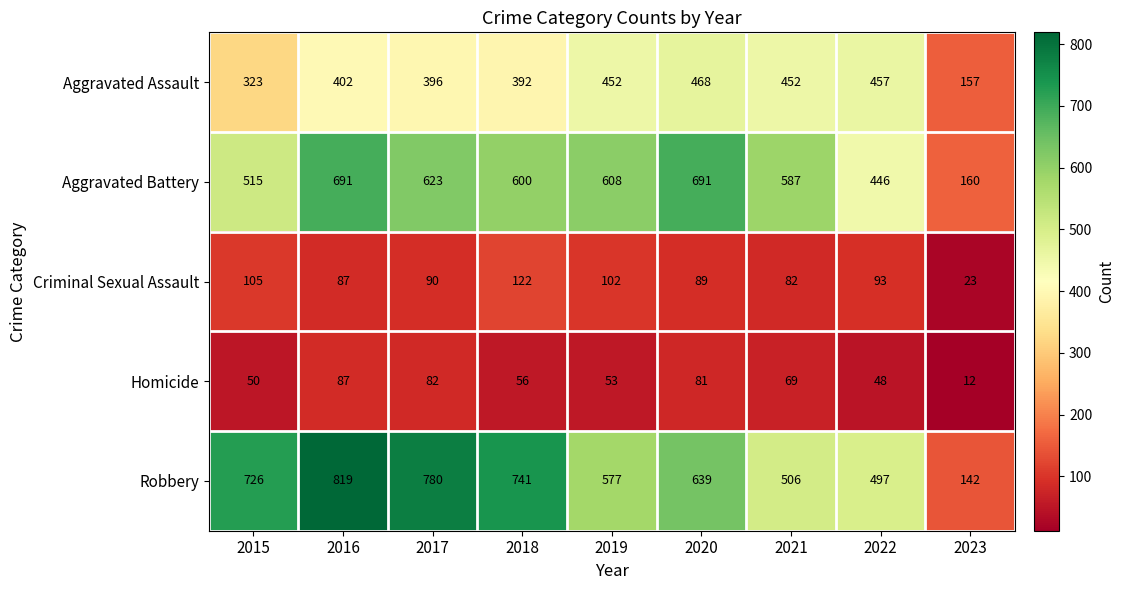

What is the total value across all series at 2021?

1696